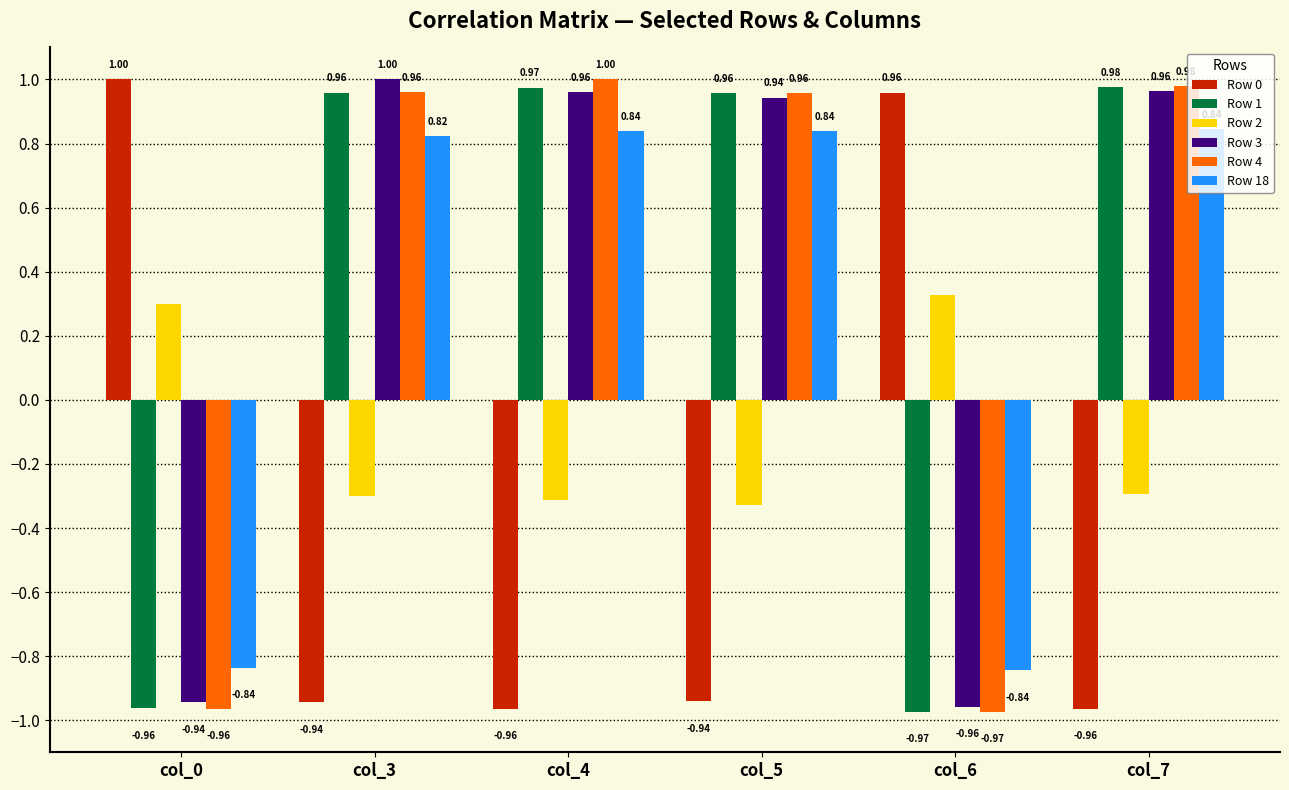

Is the value of Row 2 at col_3 greater than the value of Row 1 at col_3?

No